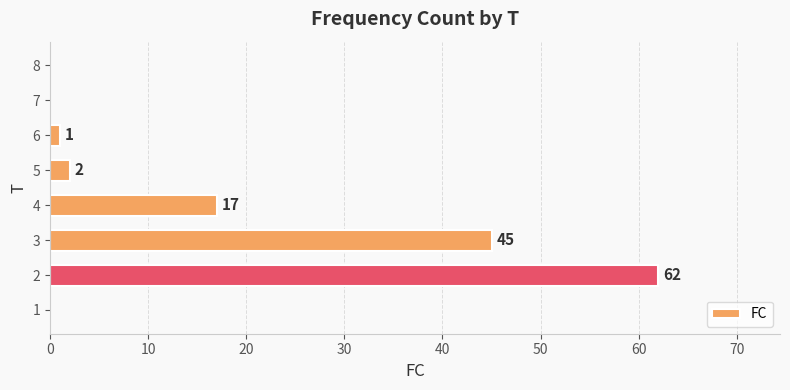

What is the sum of all values?

127